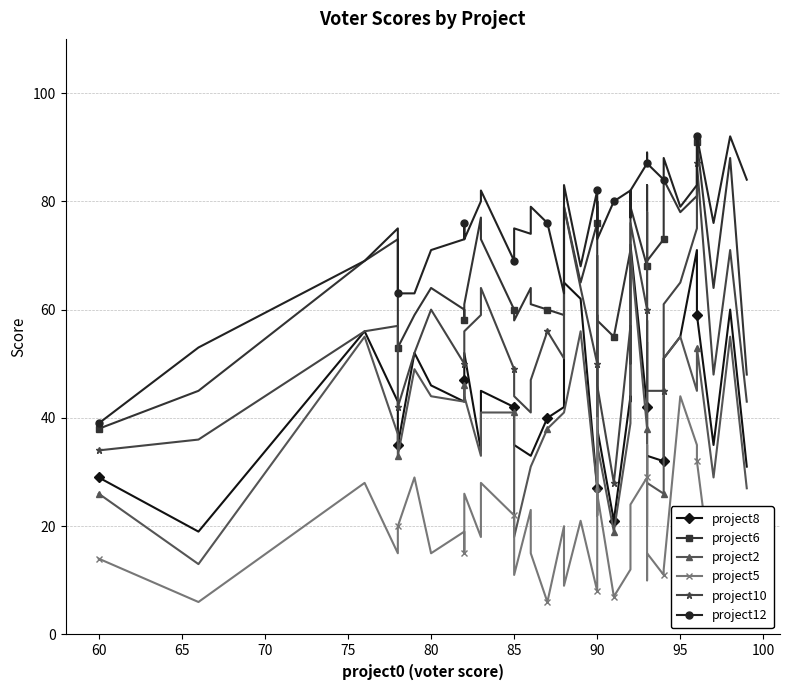

How many lines are shown in the chart?

6